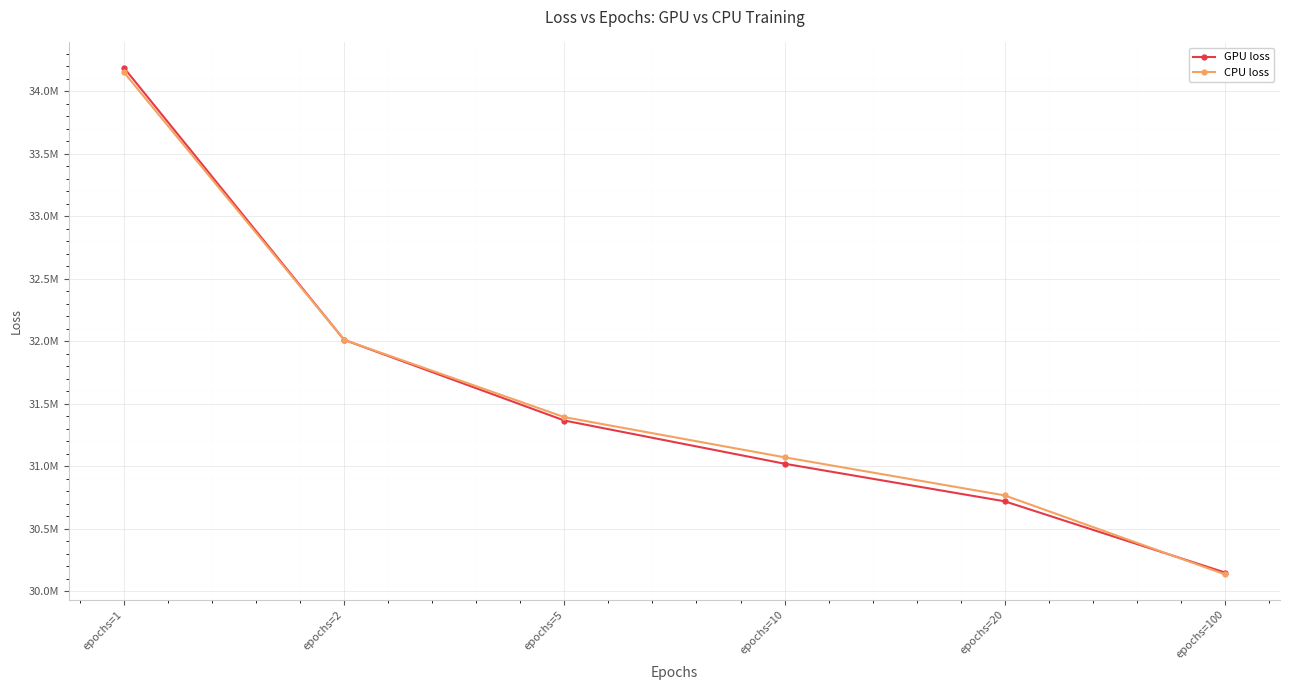

What is the sum of all GPU loss values?

189453922.7